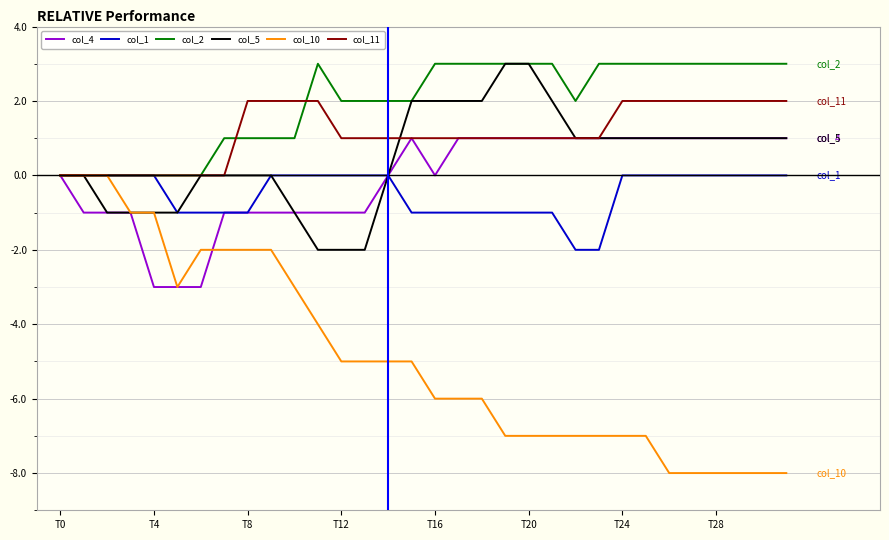

What is the minimum value shown in the chart?

-8